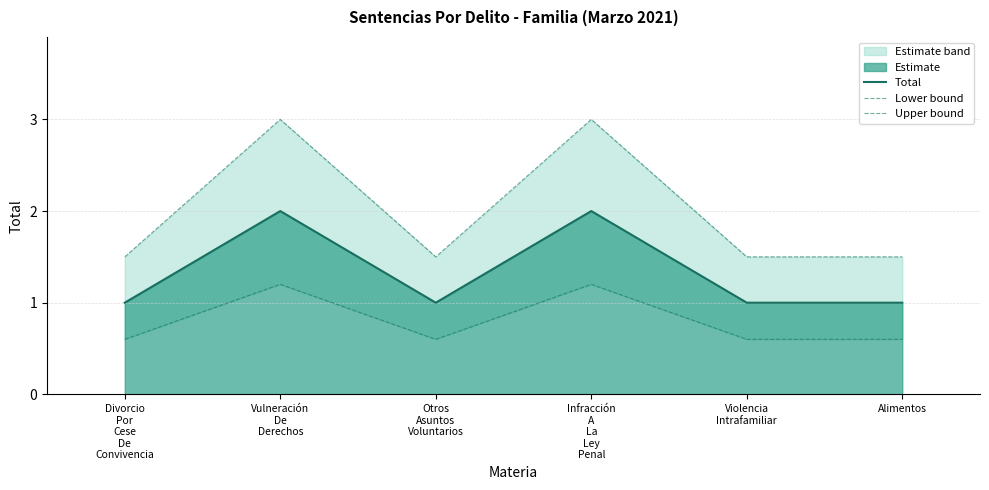

Which label corresponds to the largest value in the chart?

Vulneración
De
Derechos